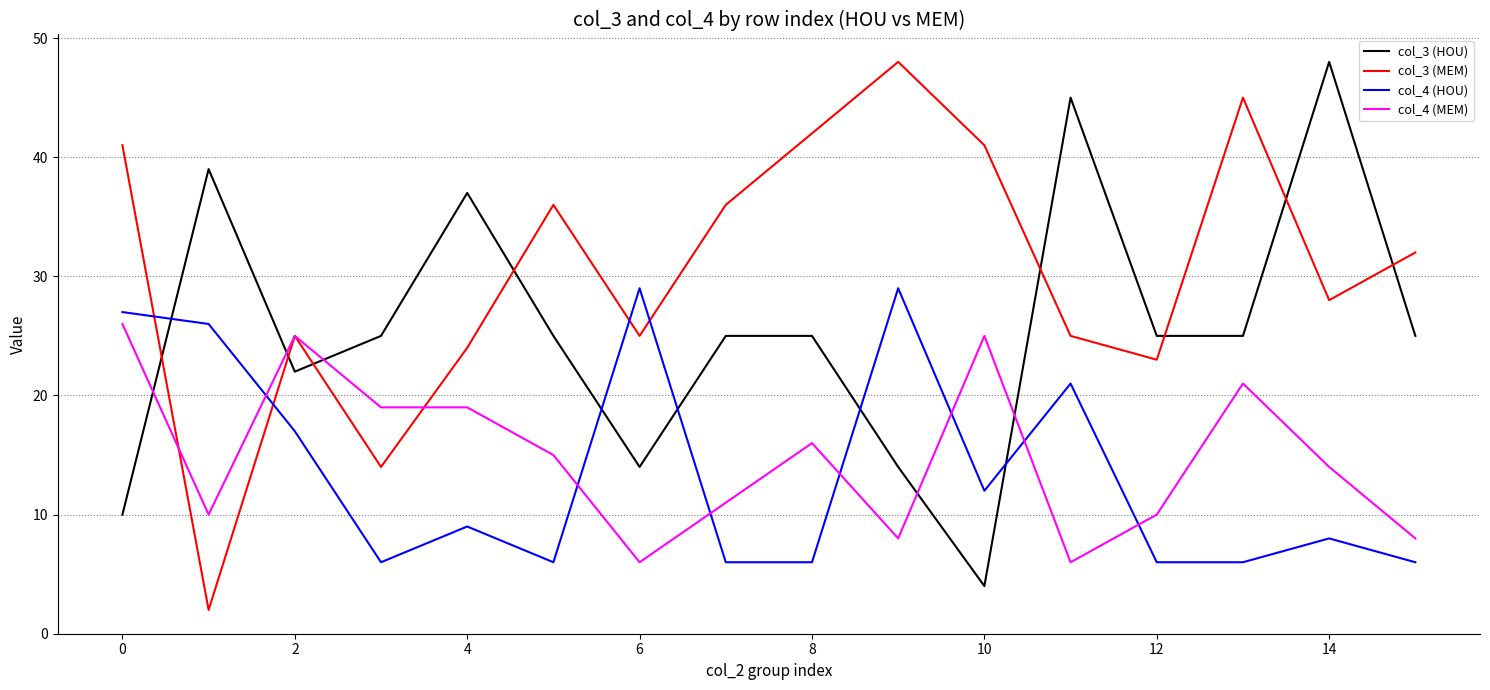

What is the greatest value displayed?

48